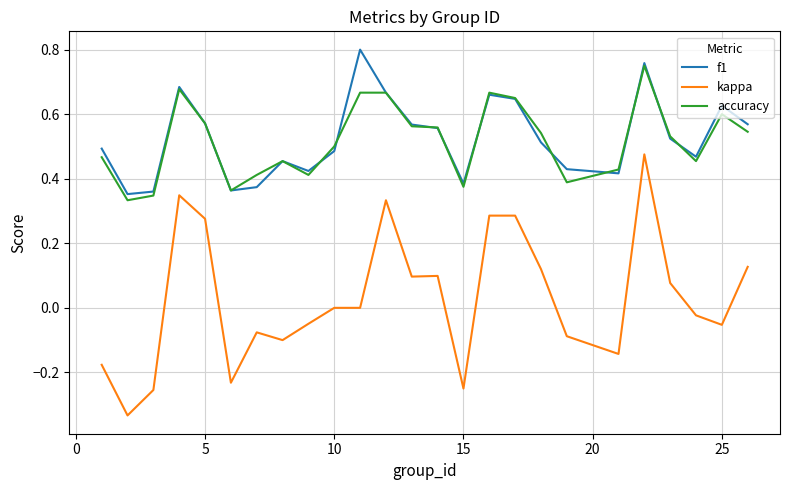

Rank the series by their maximum value, from lowest to highest.

kappa, accuracy, f1